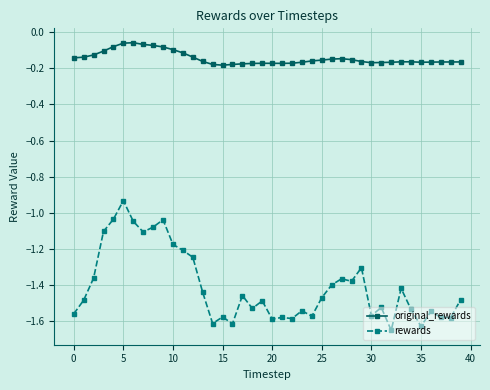

What is the difference between the maximum and minimum values in the rewards series?

0.7